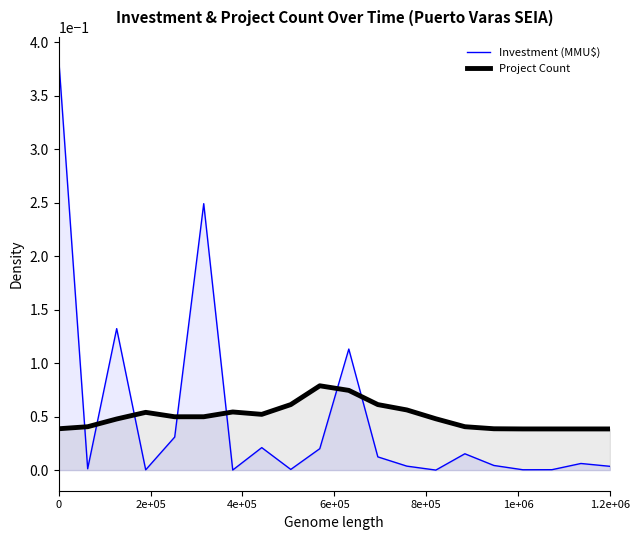

Reading left to right, what are all the values shown in this chart?

Investment (MMU$): 0.4	0.0	0.1	0.0	0.0	0.2	0.0	0.0	0.0	0.0	0.1	0.0	0.0	0.0	0.0	0.0	0.0	0.0	0.0	0.0
Project Count: 0.0	0.0	0.0	0.1	0.0	0.0	0.1	0.1	0.1	0.1	0.1	0.1	0.1	0.0	0.0	0.0	0.0	0.0	0.0	0.0